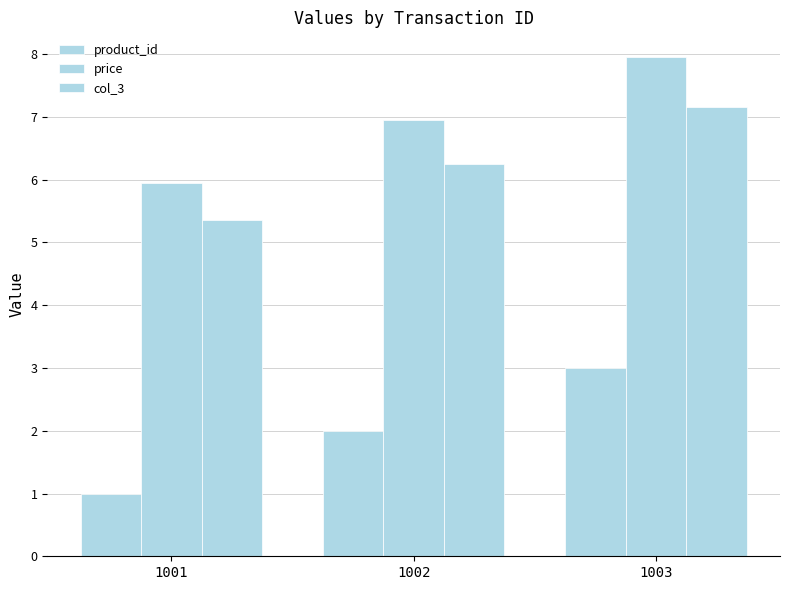

What is the sum of all col_3 values?

18.8